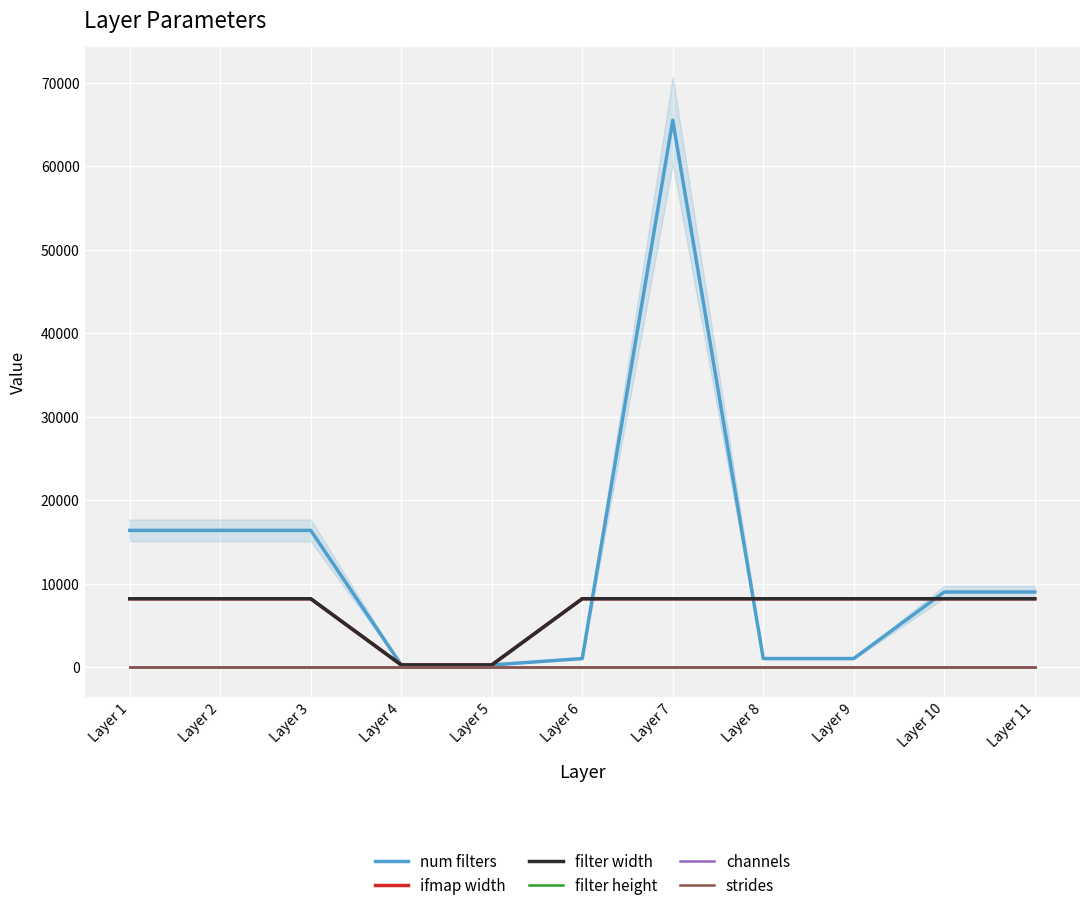

What is the average value of the filter width series?

6749